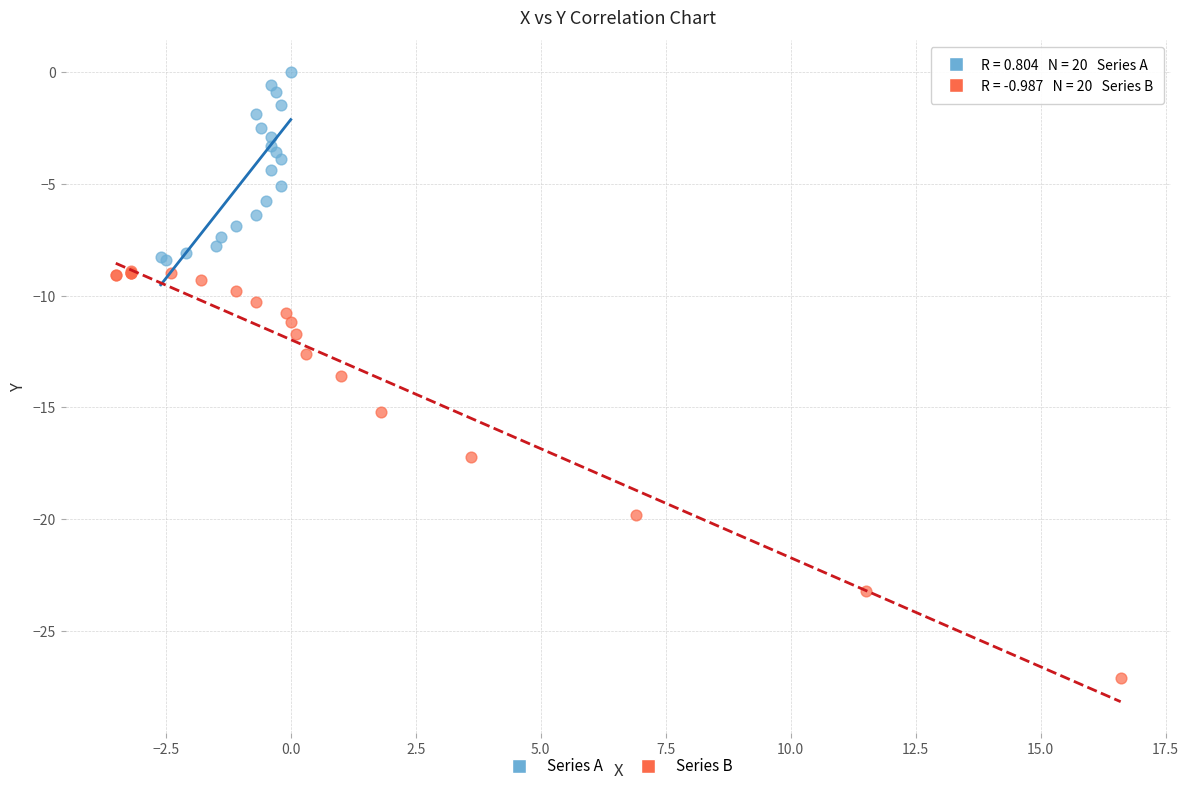

What are all the series names shown in the legend?

Series A, Series B